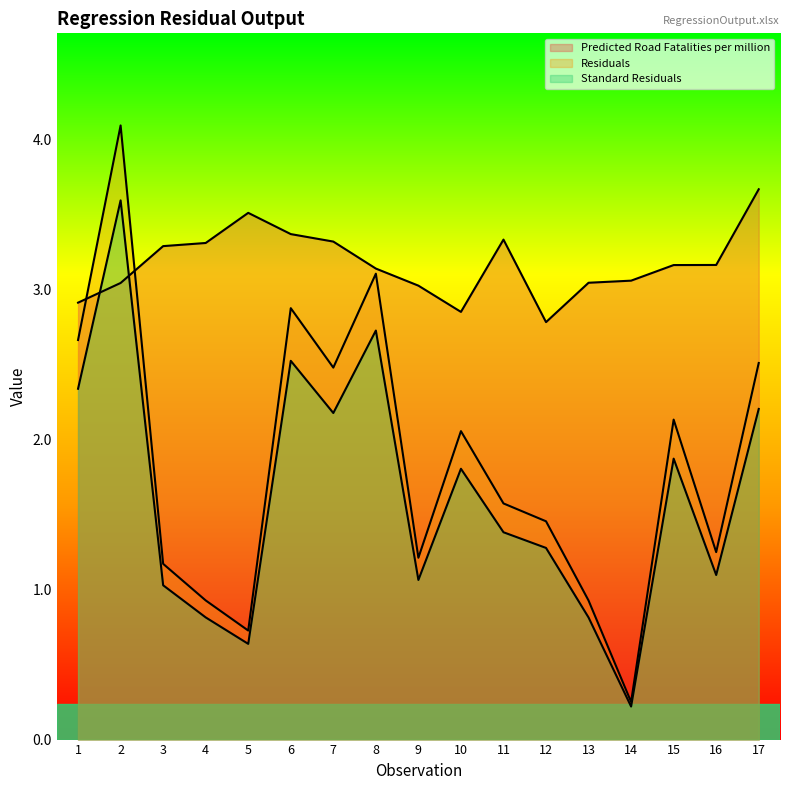

Which category has the highest value in the Residuals series?

2